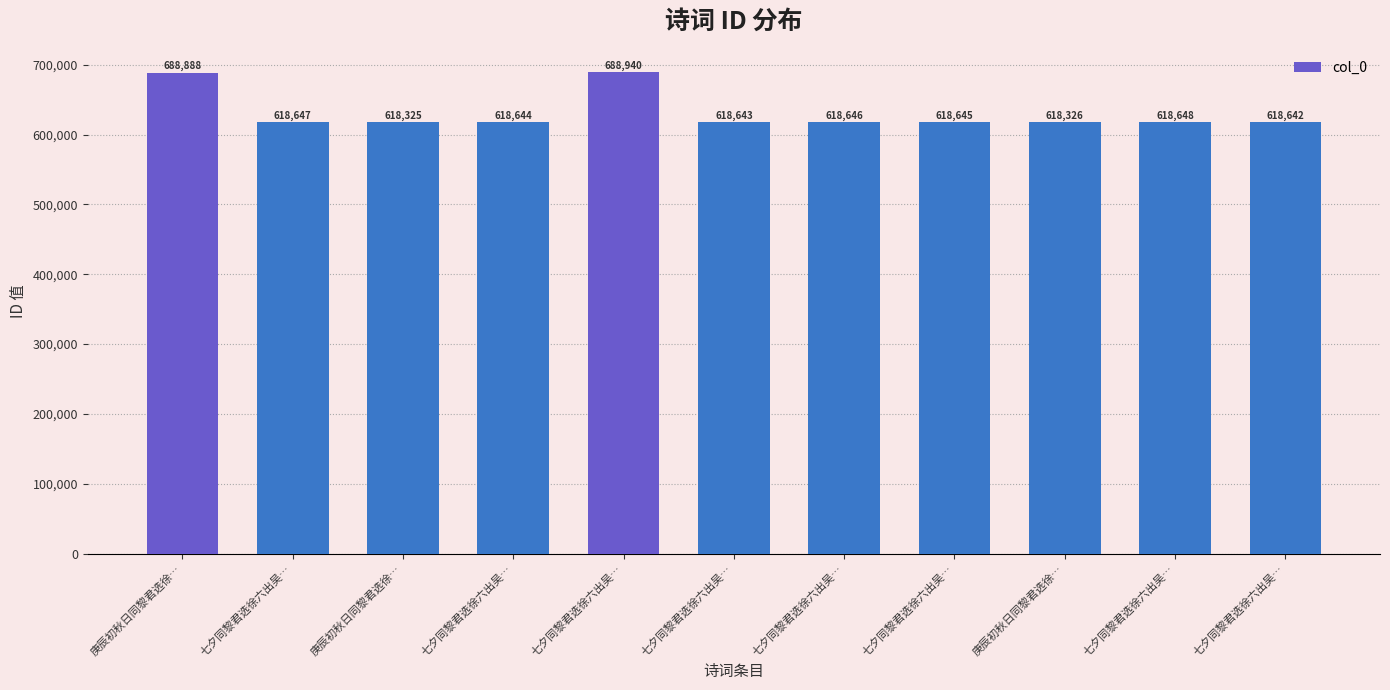

Which label corresponds to the smallest value in the chart?

庚辰初秋日同黎君选徐…